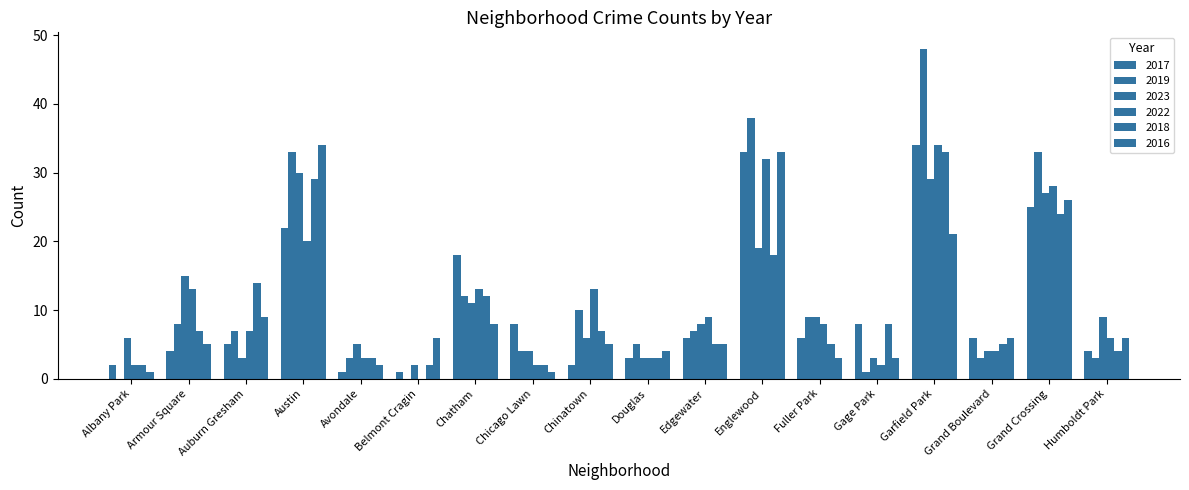

At how many categories does at least one series exceed 36?

2